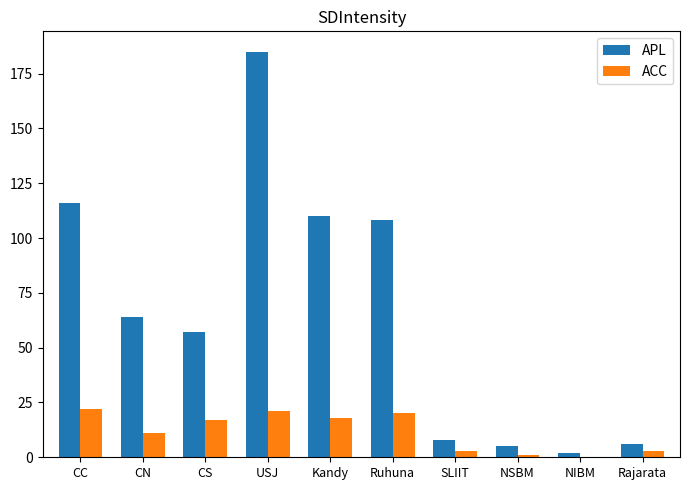

The value of ACC at USJ is 21. True or false?

True